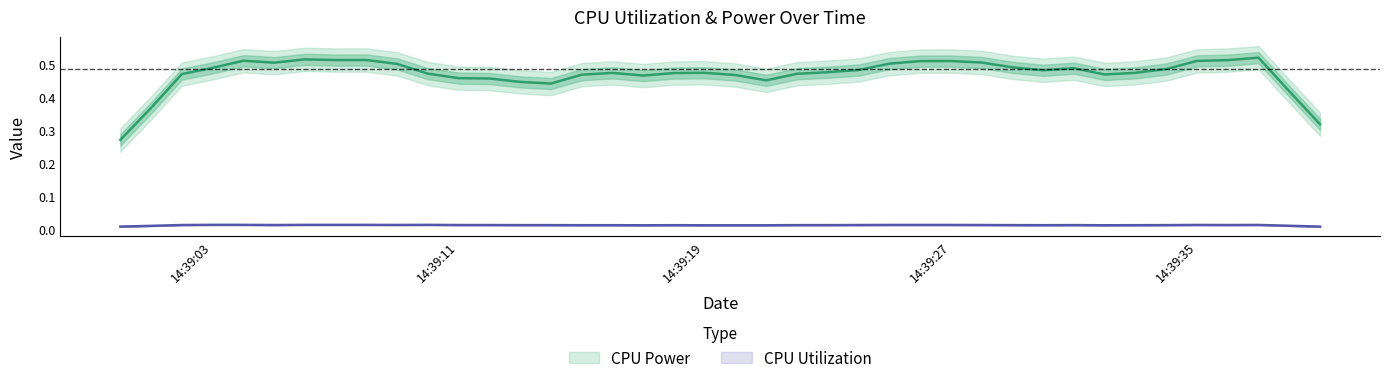

True or false: CPU Power and CPU Utilization intersect in this chart.

False